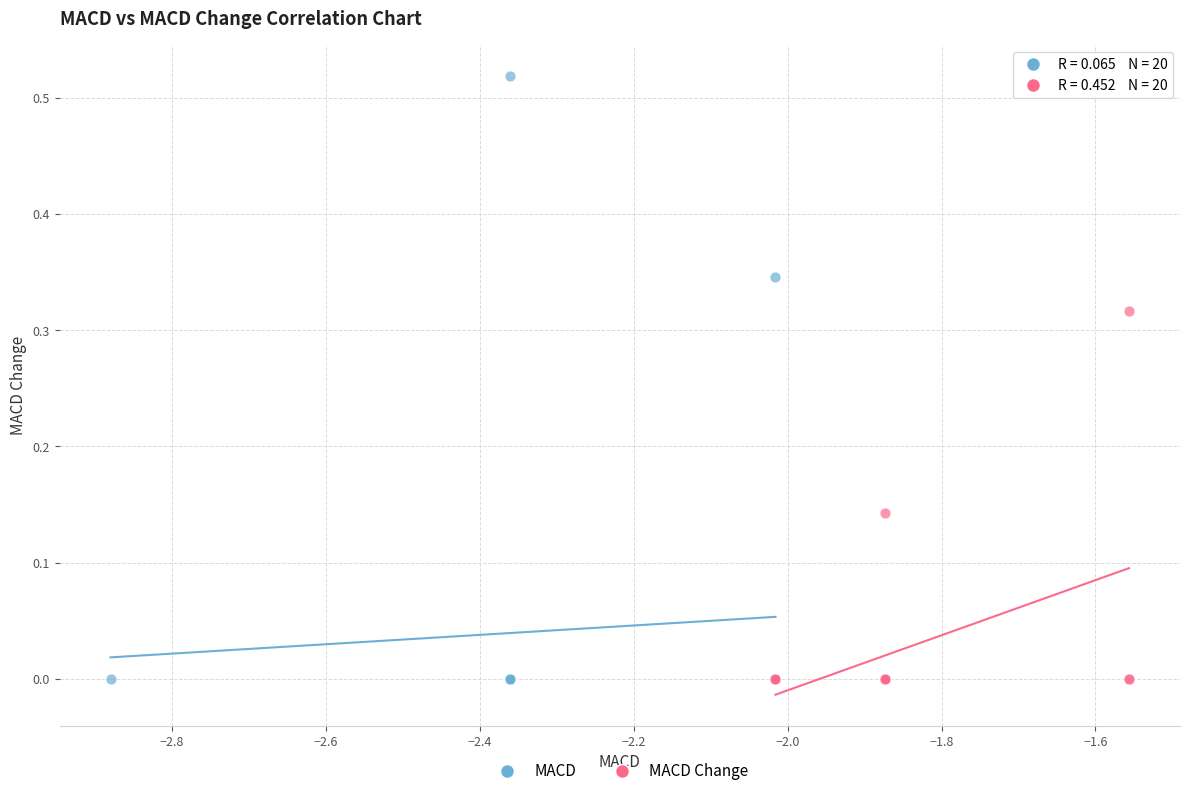

Which series reaches the maximum Y coordinate?

MACD